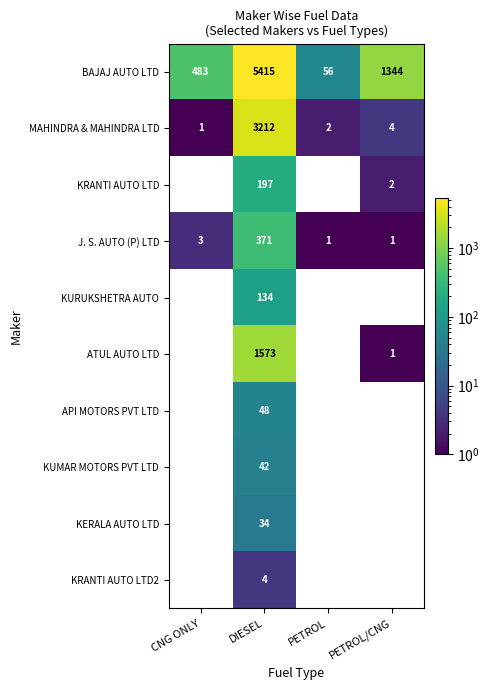

Which label corresponds to the smallest value in the chart?

CNG ONLY